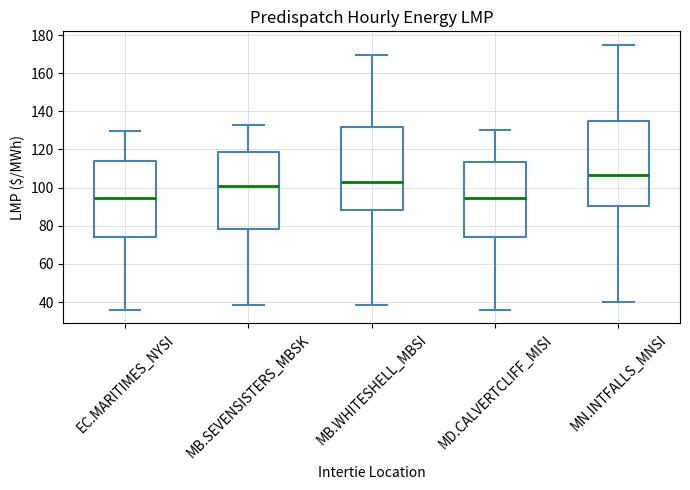

Reading left to right, read every box against the y-axis: the position of its median line, the range the box covers, and the ends of its whiskers. The values are not printed on the chart, so give them approximately, as read against the axis.

EC.MARITIMES_NYSI: median 94, box 74 to 114, whiskers 36 to 130
MB.SEVENSISTERS_MBSK: median 100, box 78 to 118, whiskers 38 to 134
MB.WHITESHELL_MBSI: median 102, box 88 to 132, whiskers 38 to 170
MD.CALVERTCLIFF_MISI: median 94, box 74 to 114, whiskers 36 to 130
MN.INTFALLS_MNSI: median 106, box 90 to 136, whiskers 40 to 176